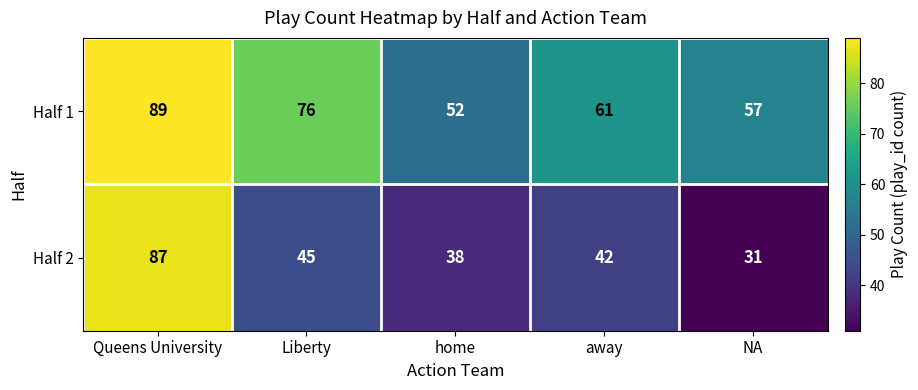

Which series has the largest total across all categories?

Half 1